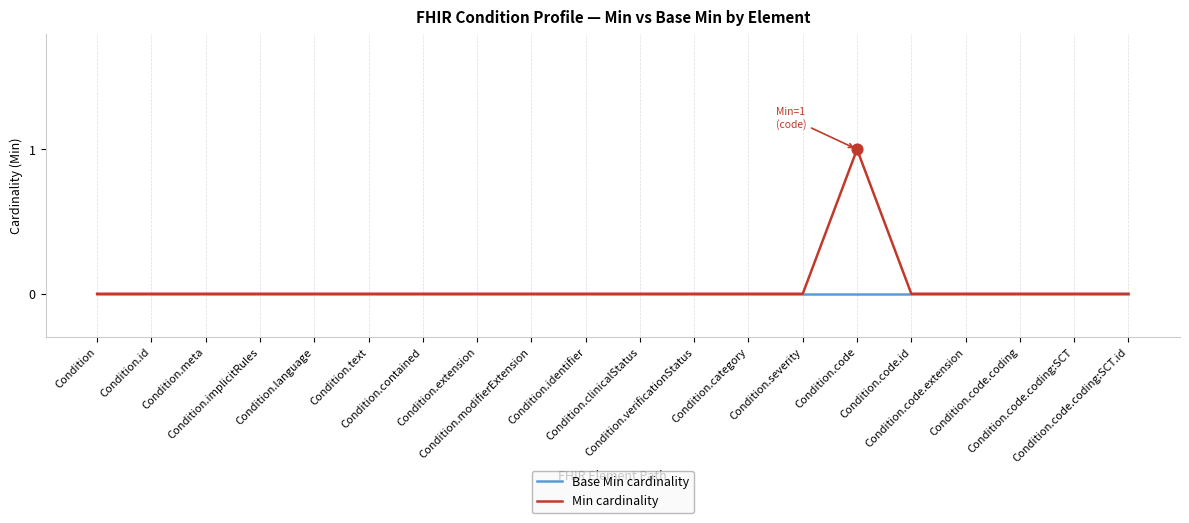

At which category is the sum across all series the highest?

Condition.code